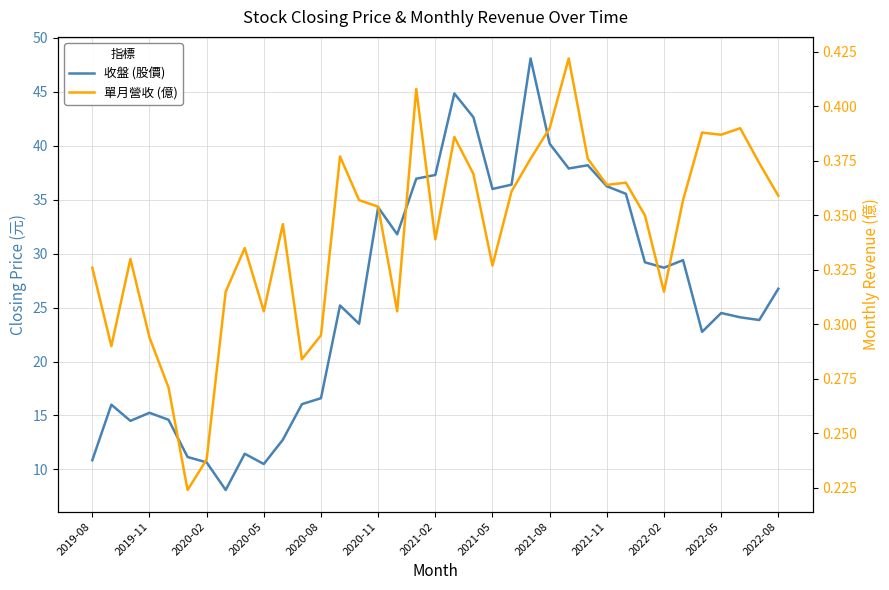

How many series are shown in this chart?

2